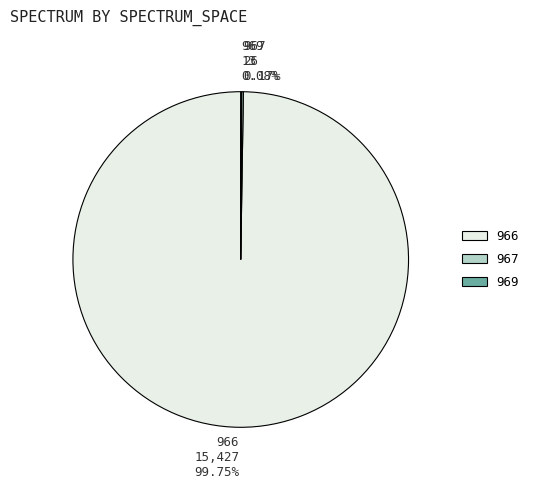

To the nearest percent, what is the average slice percentage?

33%